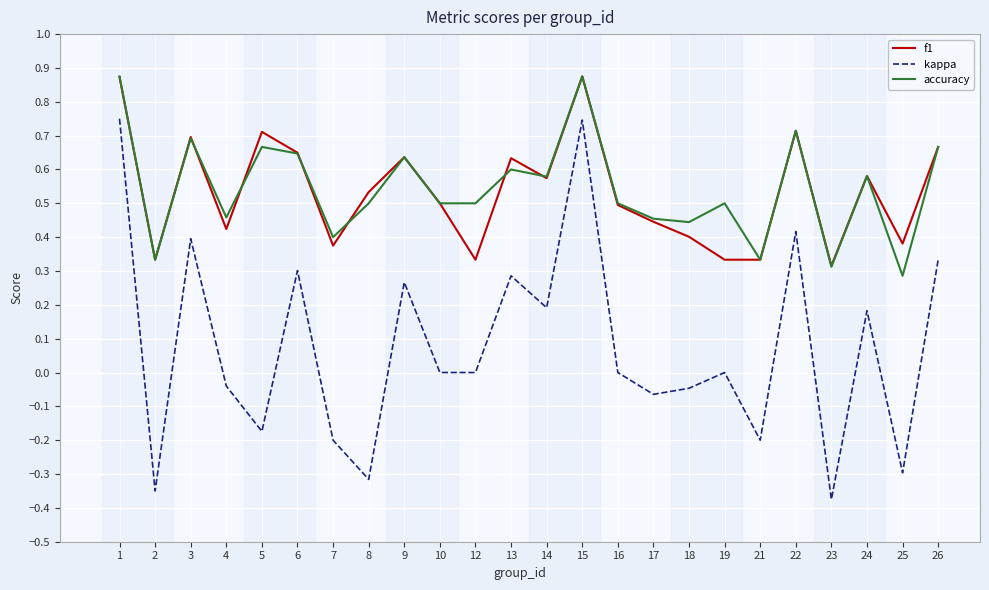

True or false: kappa has a value of 0.5 at 26.

False